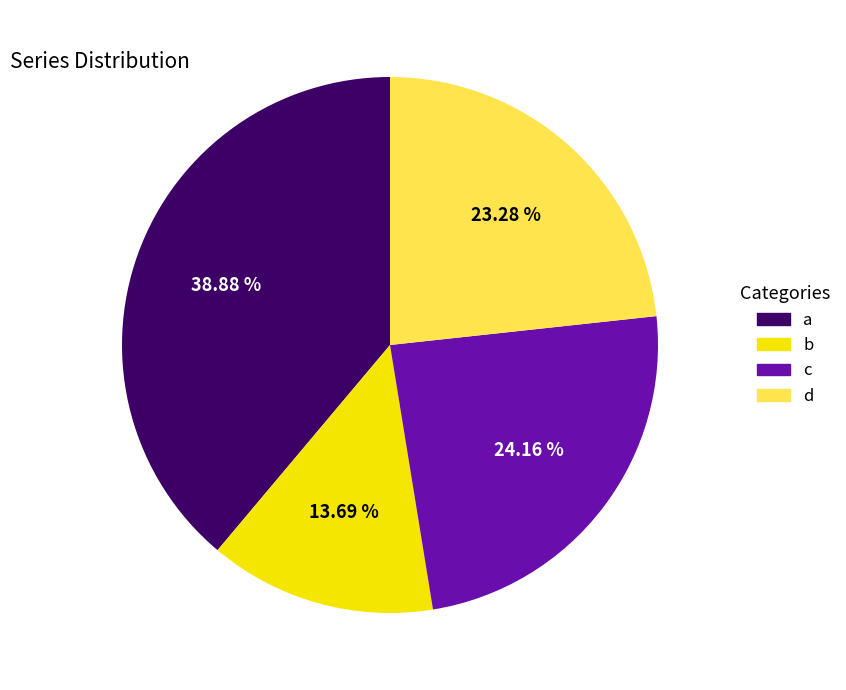

To the nearest percent, what is the difference between the a and c slice percentages?

15%